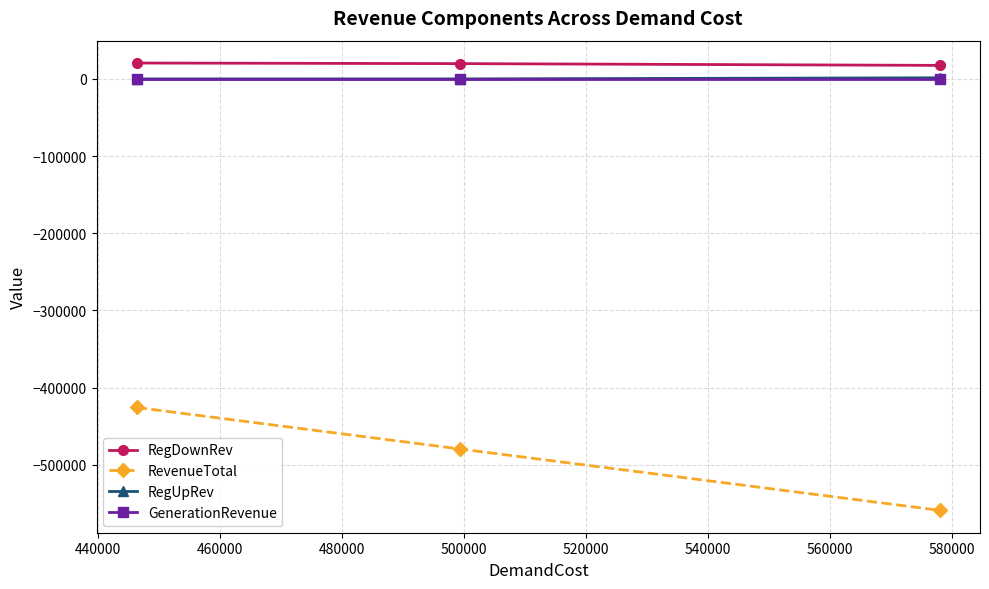

What is the minimum value shown in the chart?

-559091.8